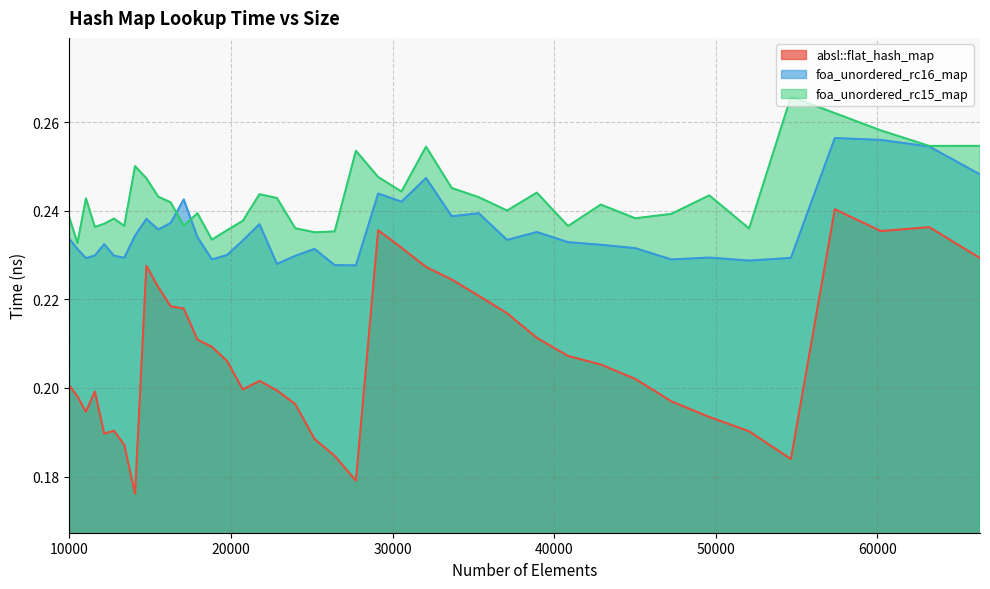

What is the difference between the maximum and minimum values in the absl::flat_hash_map series?

0.1